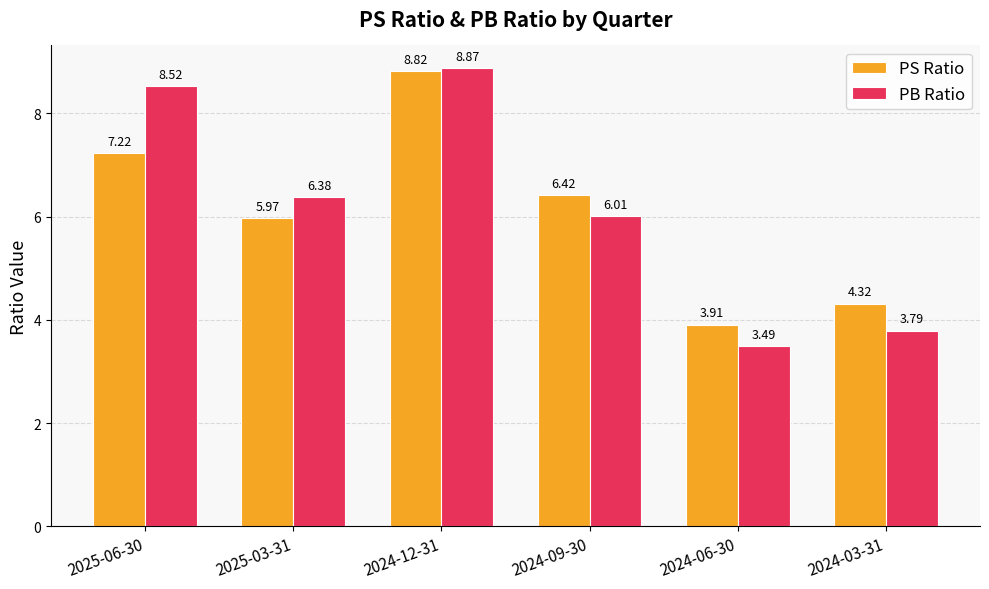

At which category is the sum across all series the highest?

2024-12-31